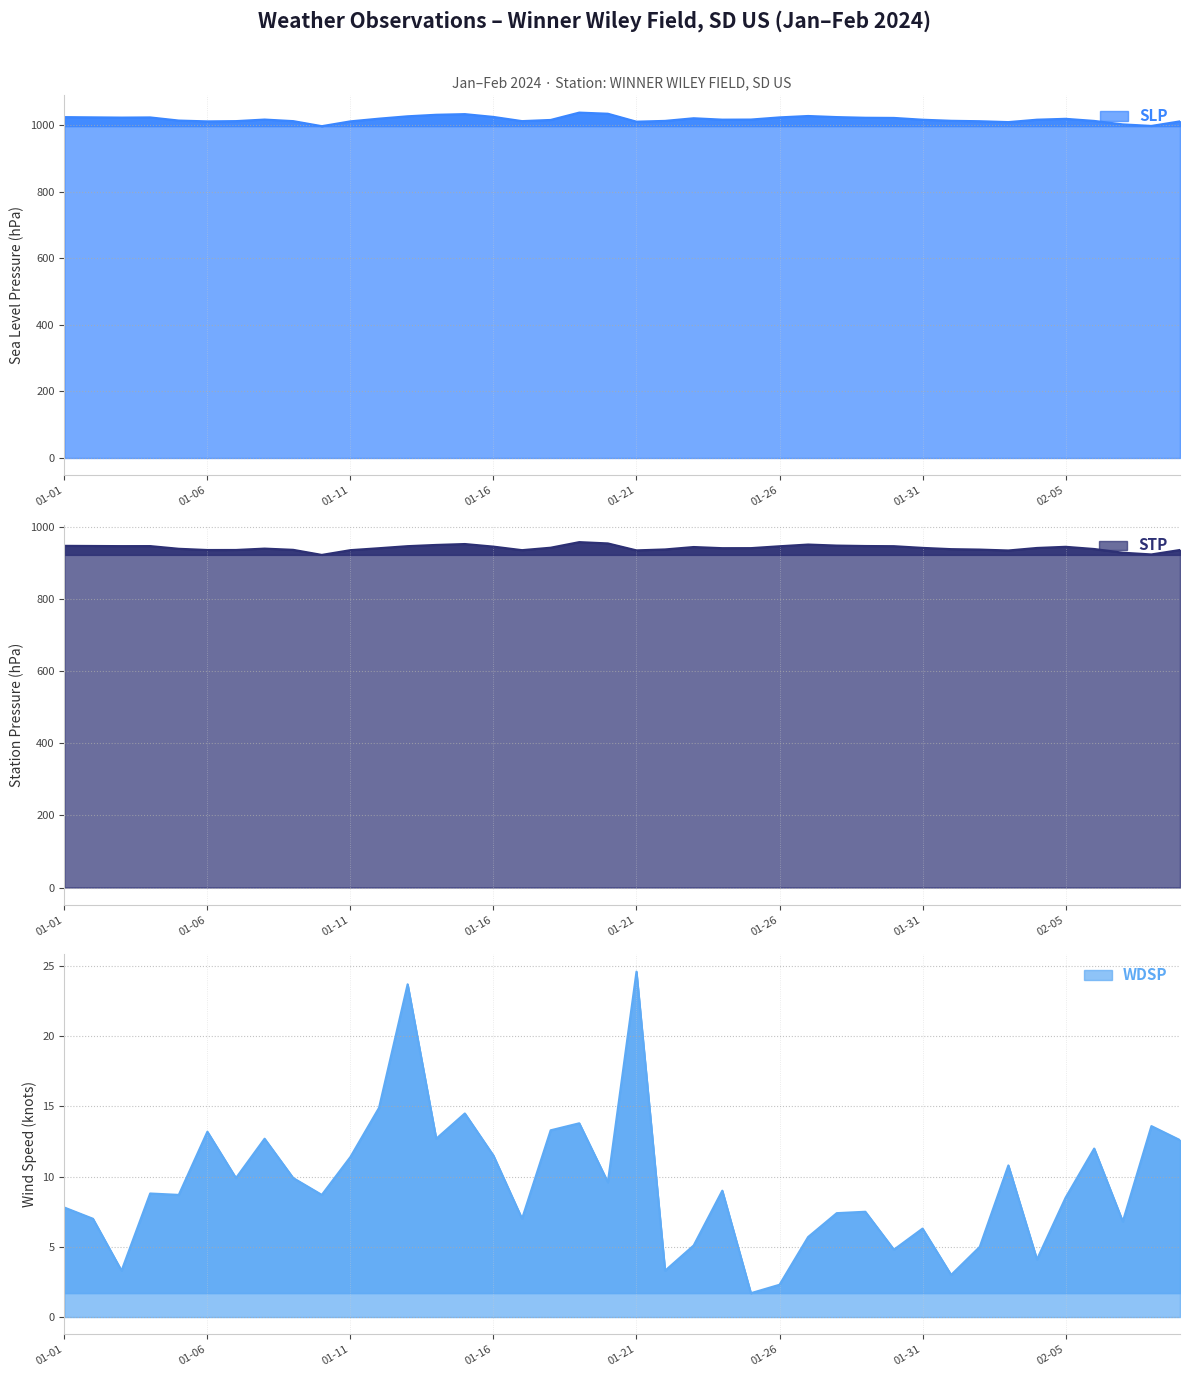

Rank the series by their maximum value, from lowest to highest.

WDSP, STP, SLP